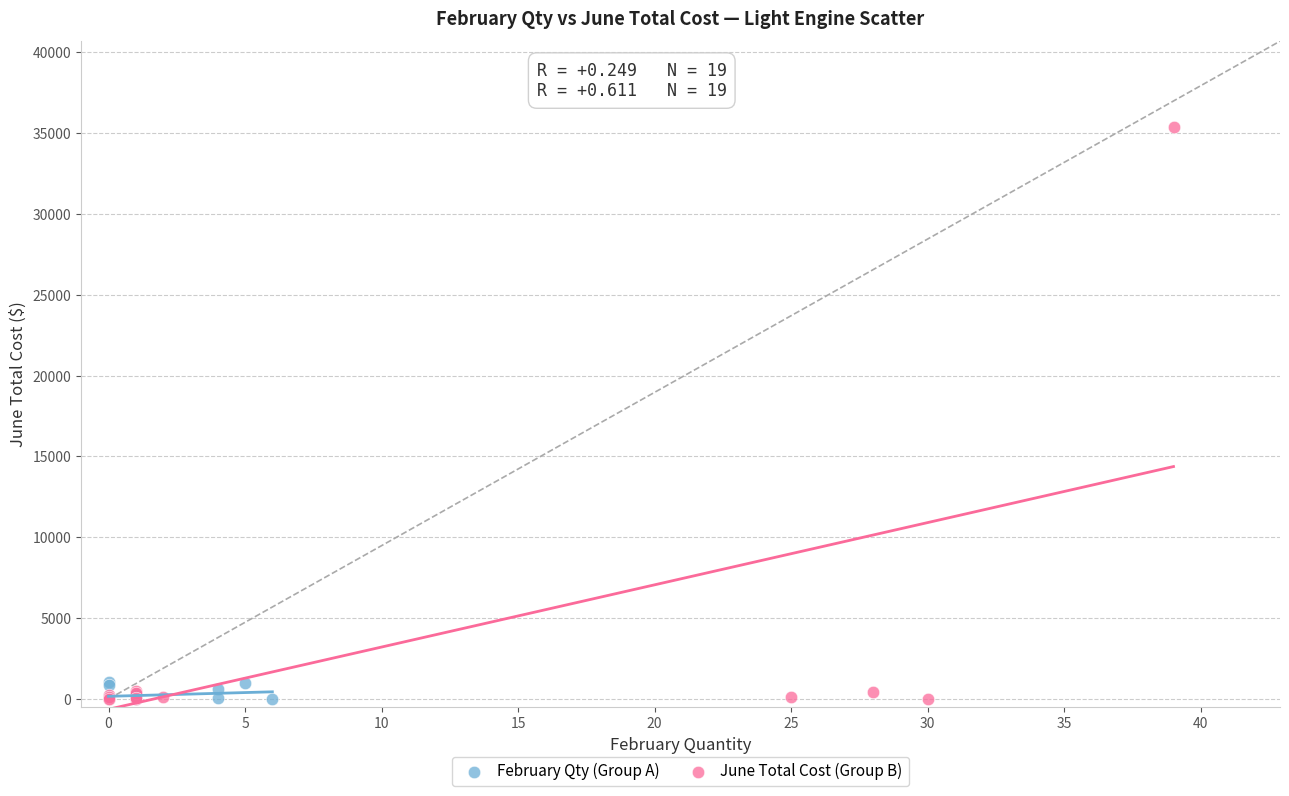

Which series reaches the maximum Y coordinate?

June Total Cost (Group B)